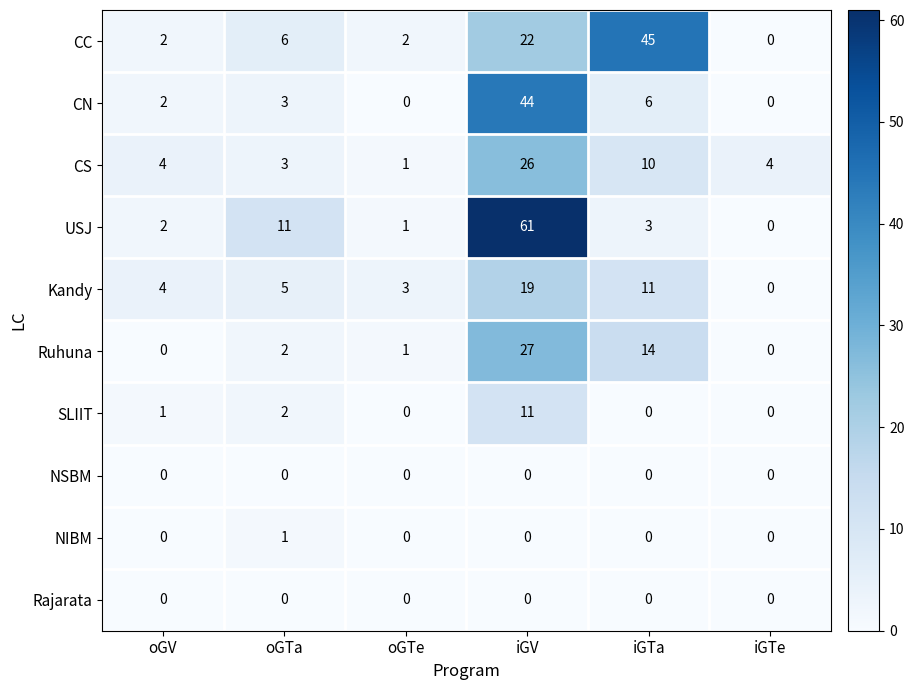

Rank the categories by Kandy value from lowest to highest.

iGTe, oGTe, oGV, oGTa, iGTa, iGV